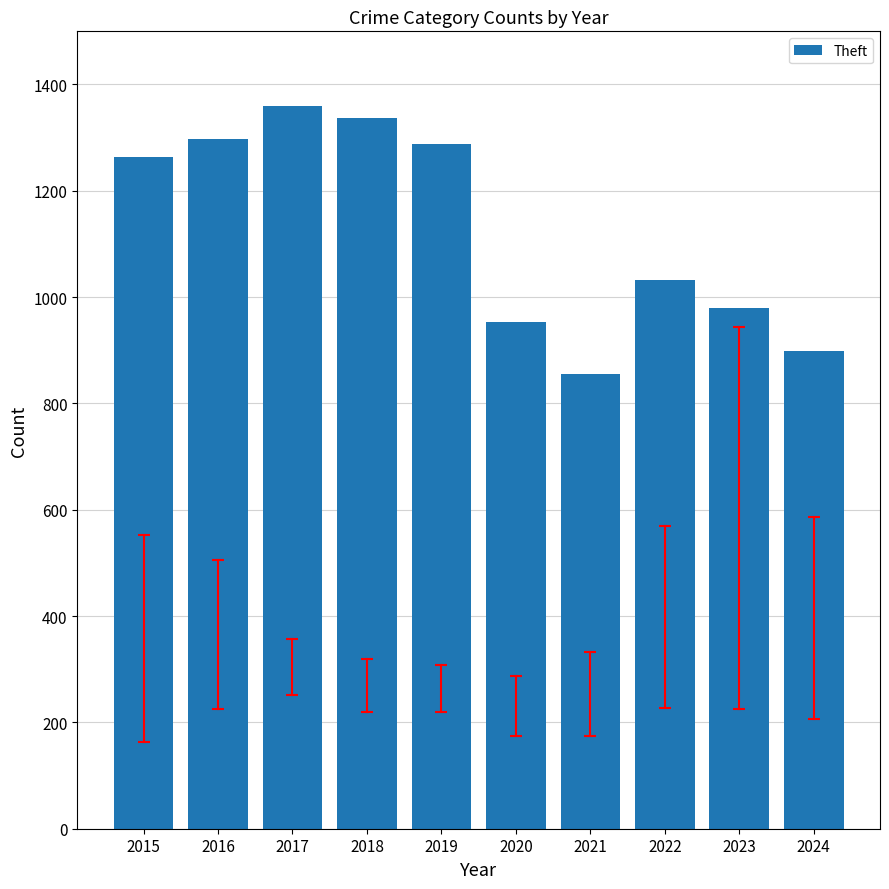

What is the approximate value at 2024, to the nearest 10?

900